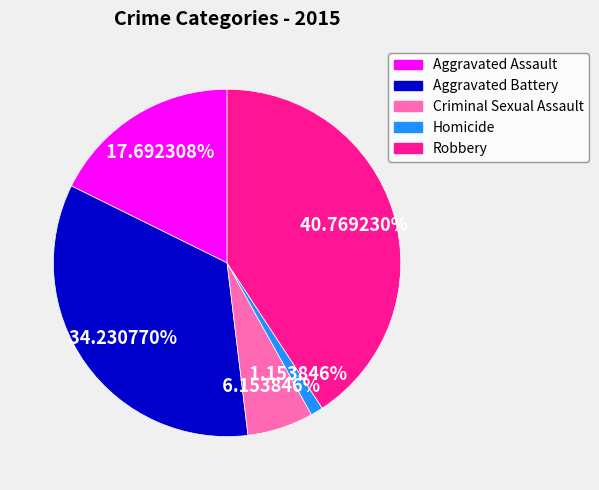

To the nearest percent, what is the difference between the Robbery and Criminal Sexual Assault slice percentages?

35%